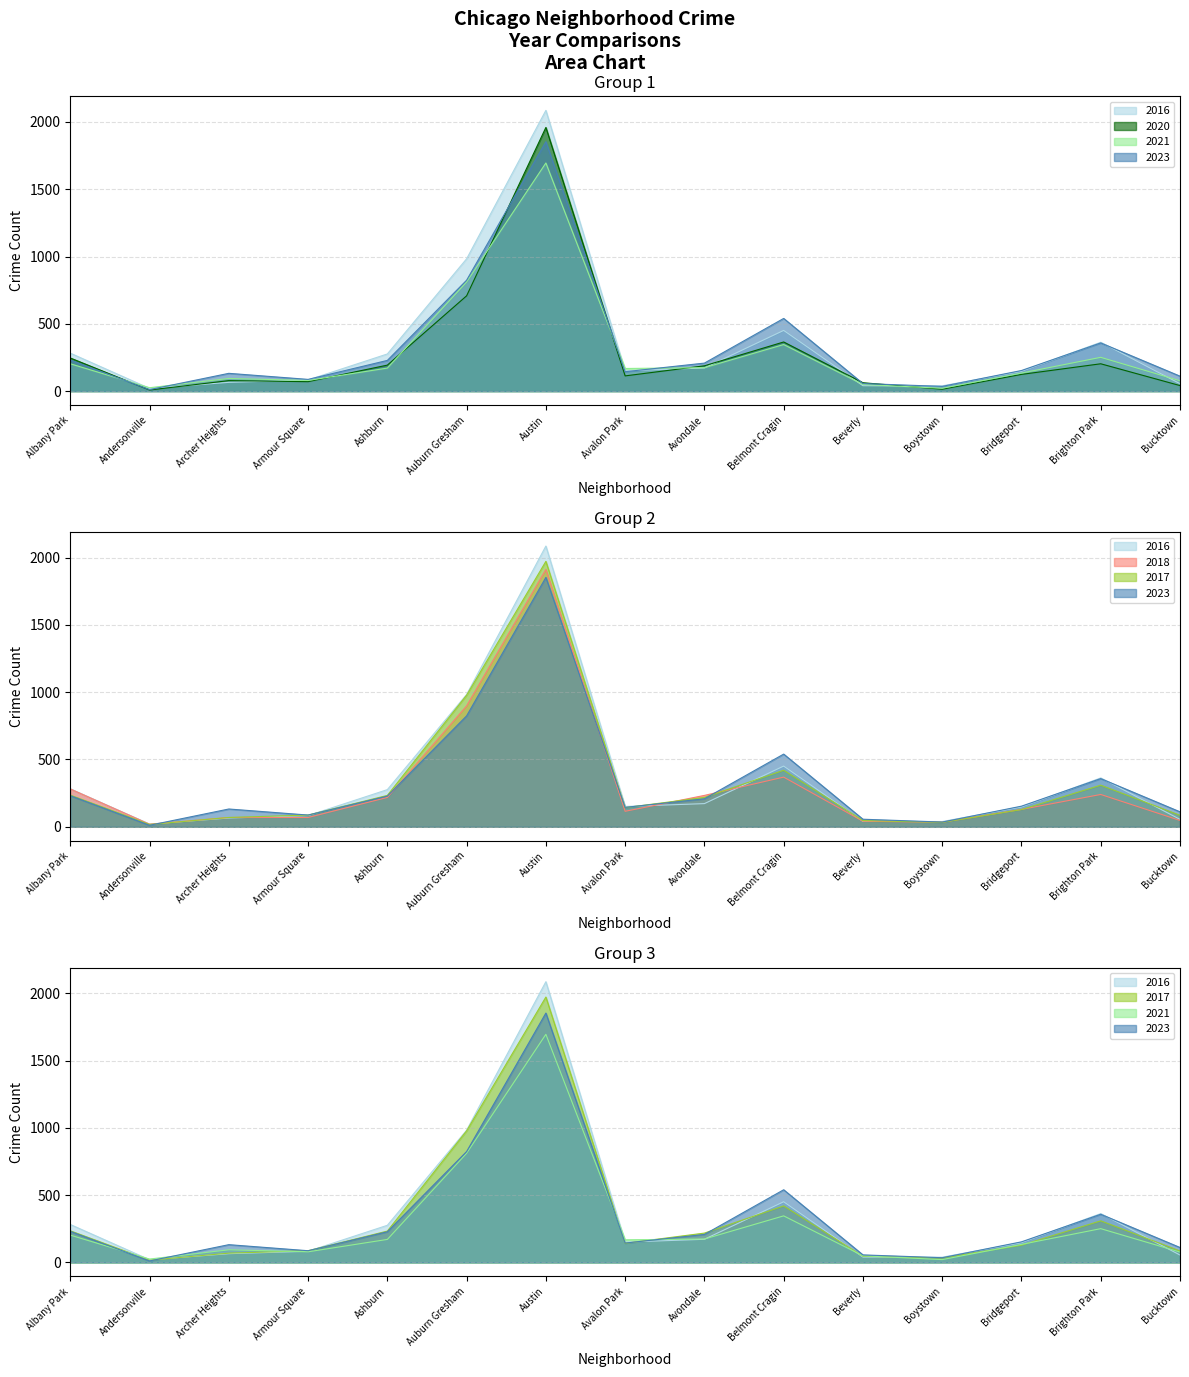

What is the sum of all 2016 values?

5213